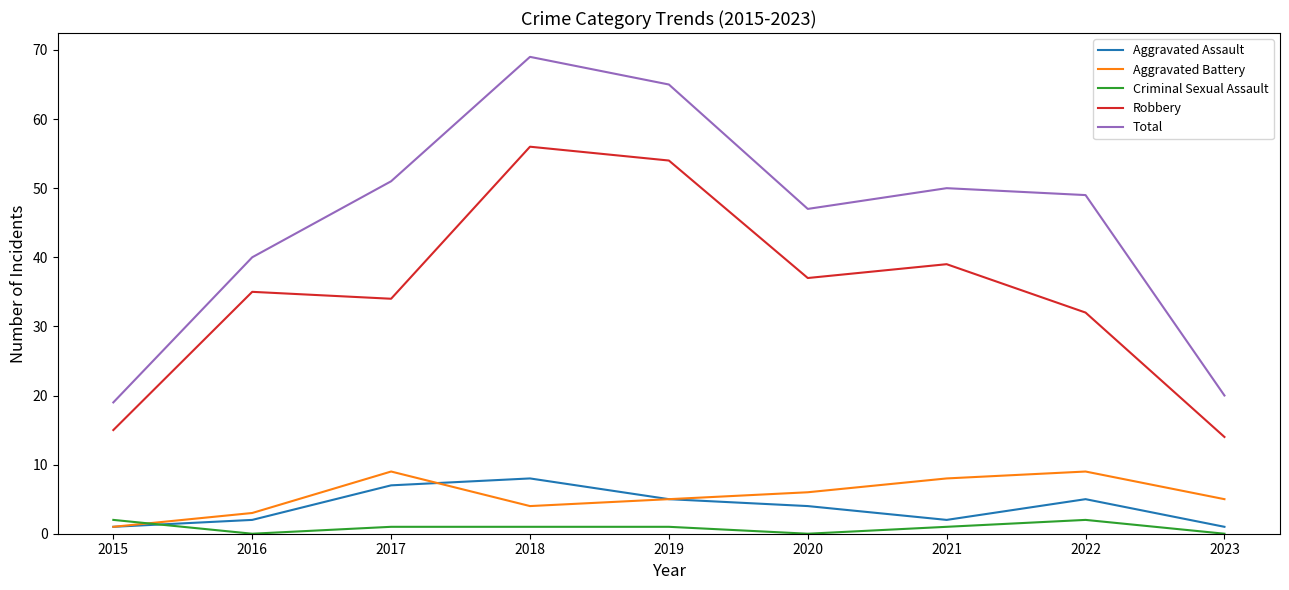

Is it true that Aggravated Battery equals 4 at 2022?

False